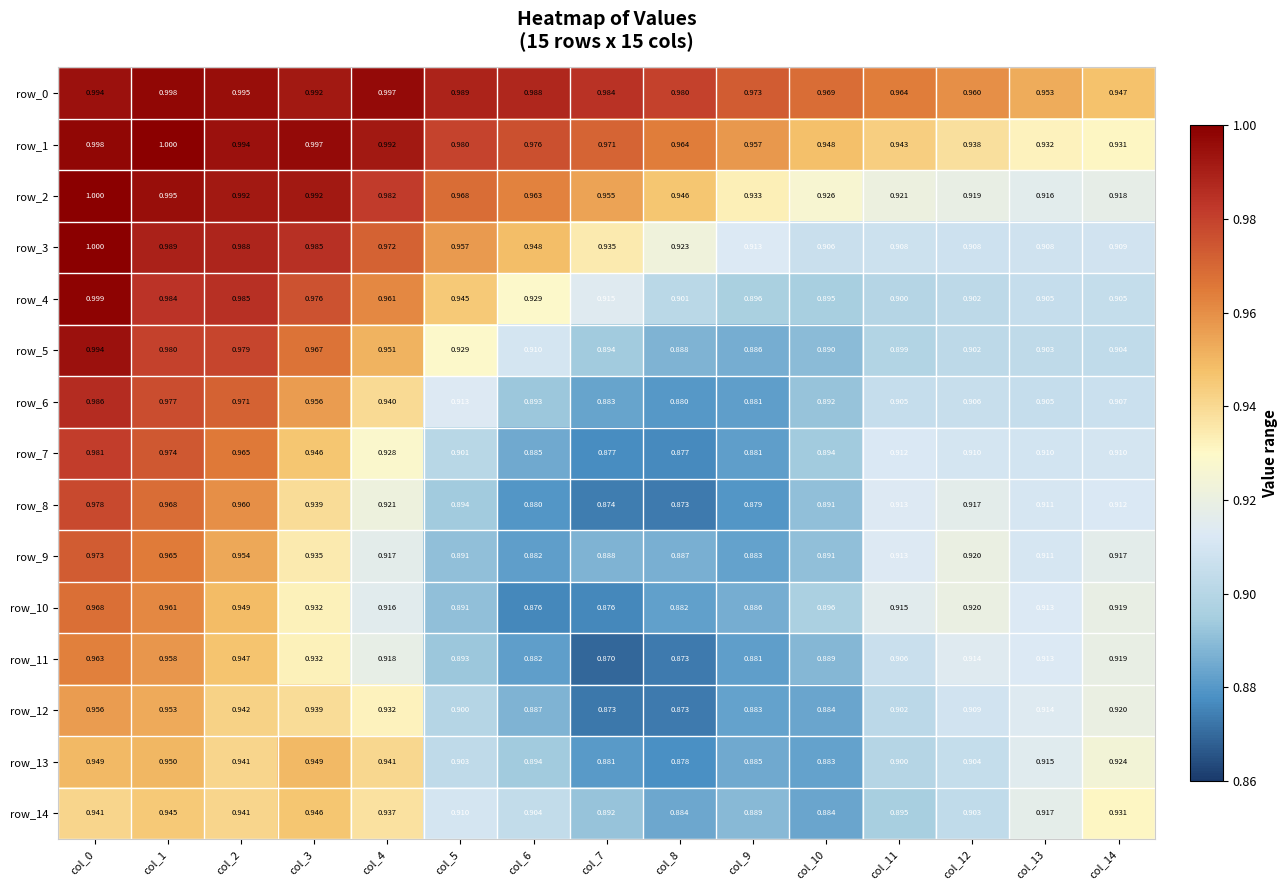

Which series has the widest spread of values?

row_5